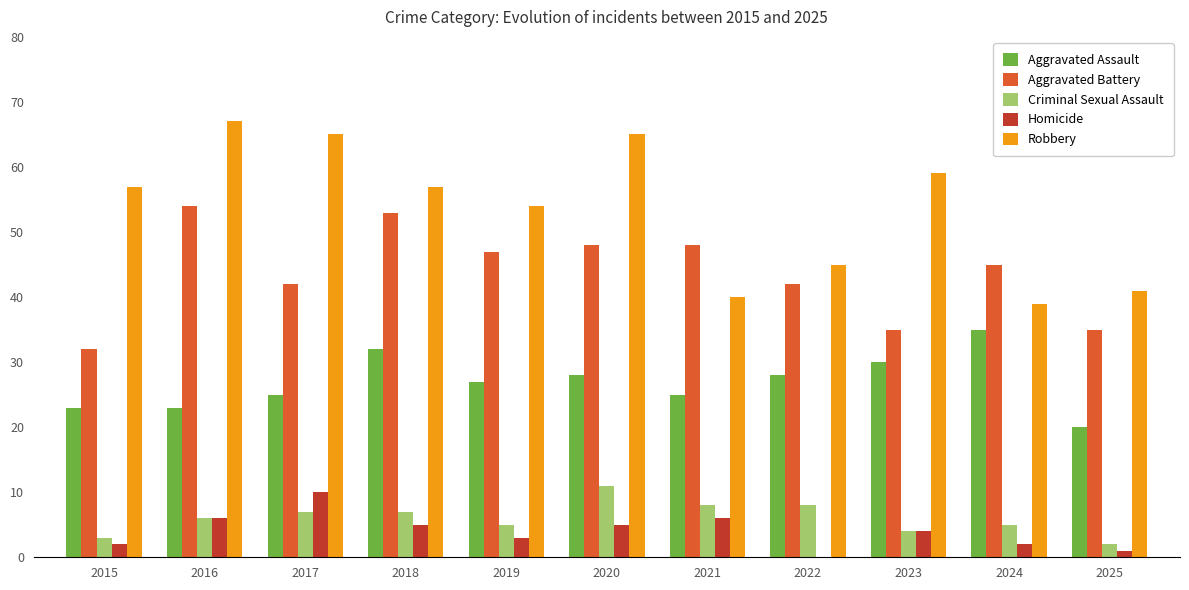

Is the value of Aggravated Battery at 2015 greater than the value of Criminal Sexual Assault at 2018?

Yes